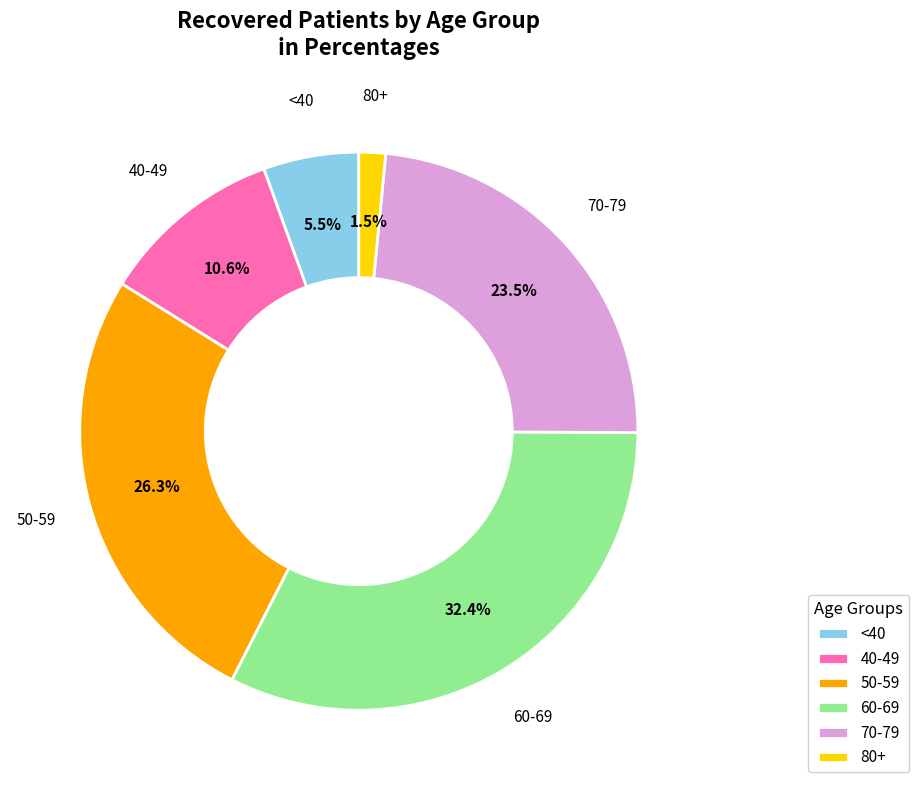

Is the sum of 80+ and 60-69 greater than half?

No